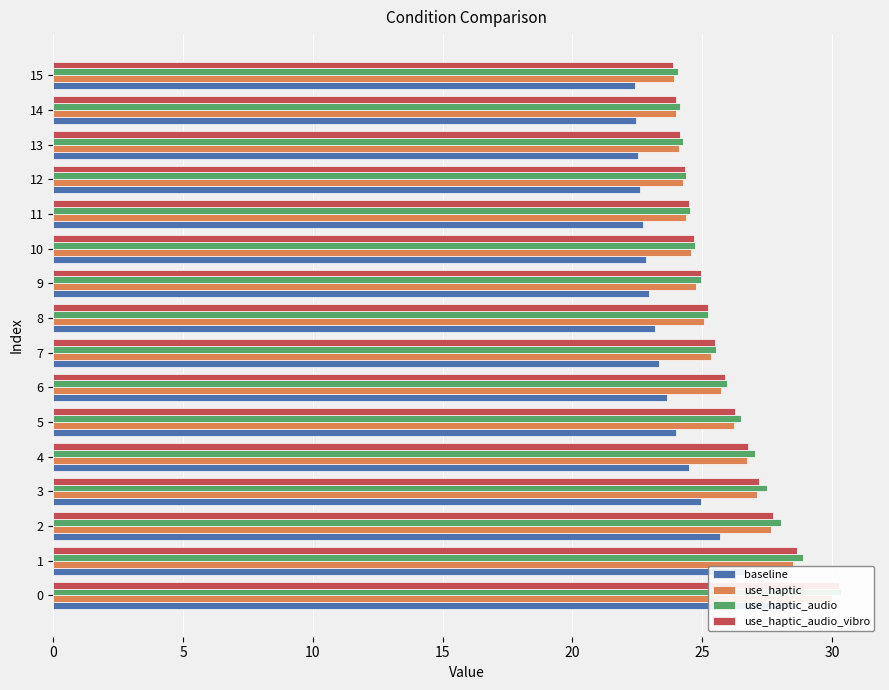

Does the chart contain any negative values?

No